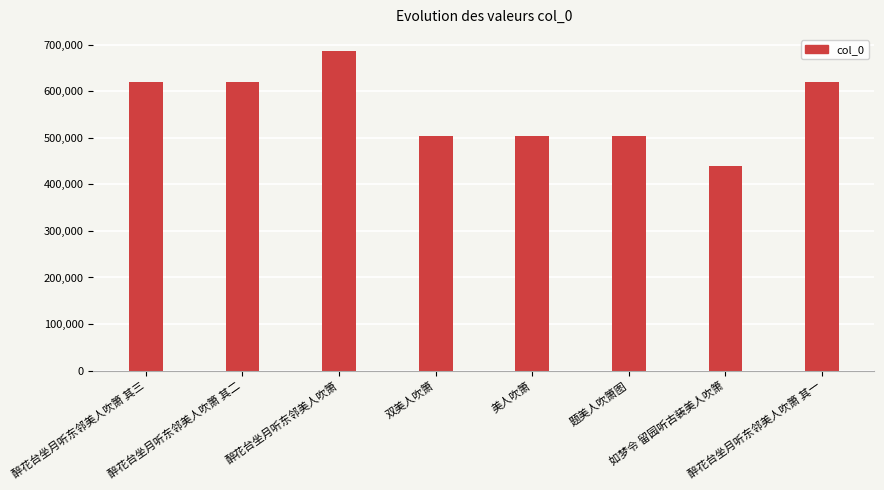

Is it true that the value at 题美人吹箫图 is 202114?

False